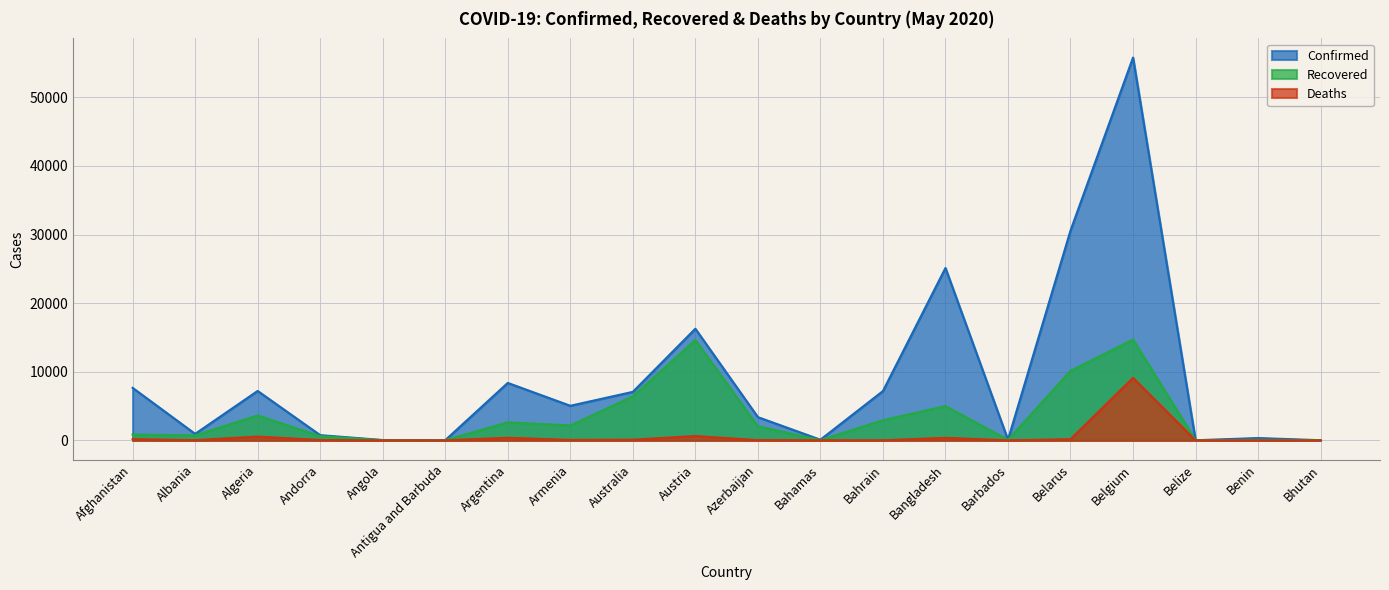

Reading left to right, transcribe all the data shown in this chart.

Confirmed: 7653	948	7201	761	50	25	8371	5041	7068	16269	3387	96	7184	25121	88	30572	55791	18	339	21
Recovered: 850	727	3625	624	17	19	2625	2164	6413	14614	2055	43	2931	4993	68	10130	14687	16	83	5
Deaths: 178	31	555	51	3	3	382	64	100	629	40	11	12	370	7	171	9108	2	2	0